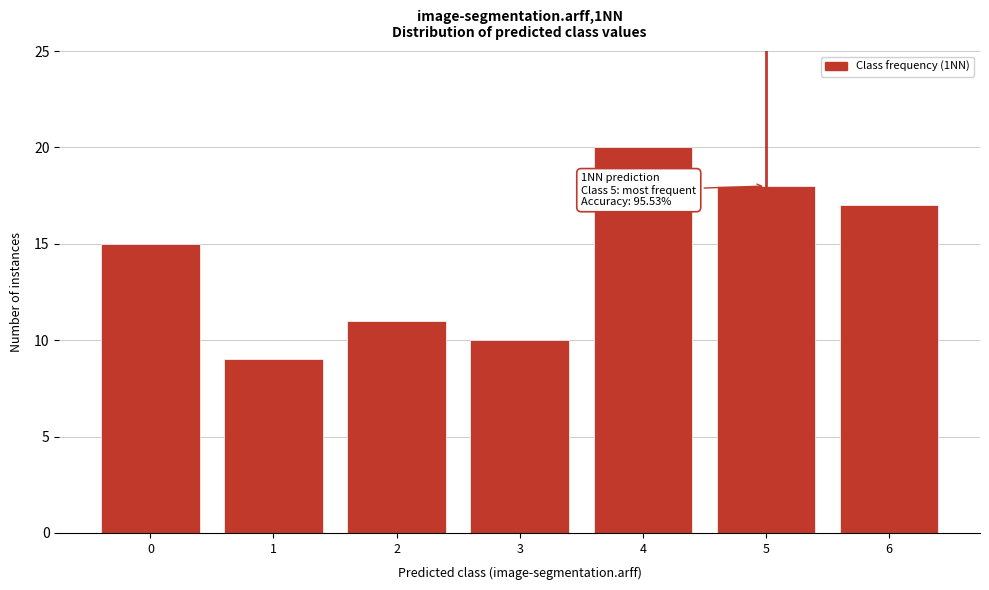

Reading right to left, list all the values displayed in this chart.

6=17	5=18	4=20	3=10	2=11	1=9	0=15